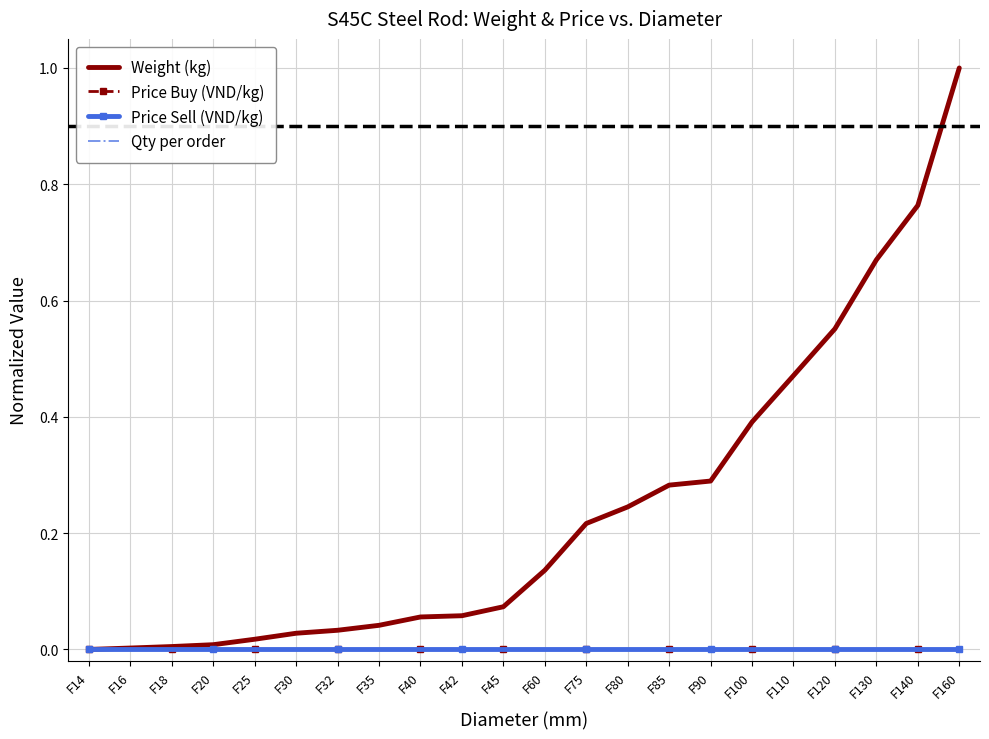

True or false: Weight (kg) and Price Buy (VND/kg) cross at least once.

False